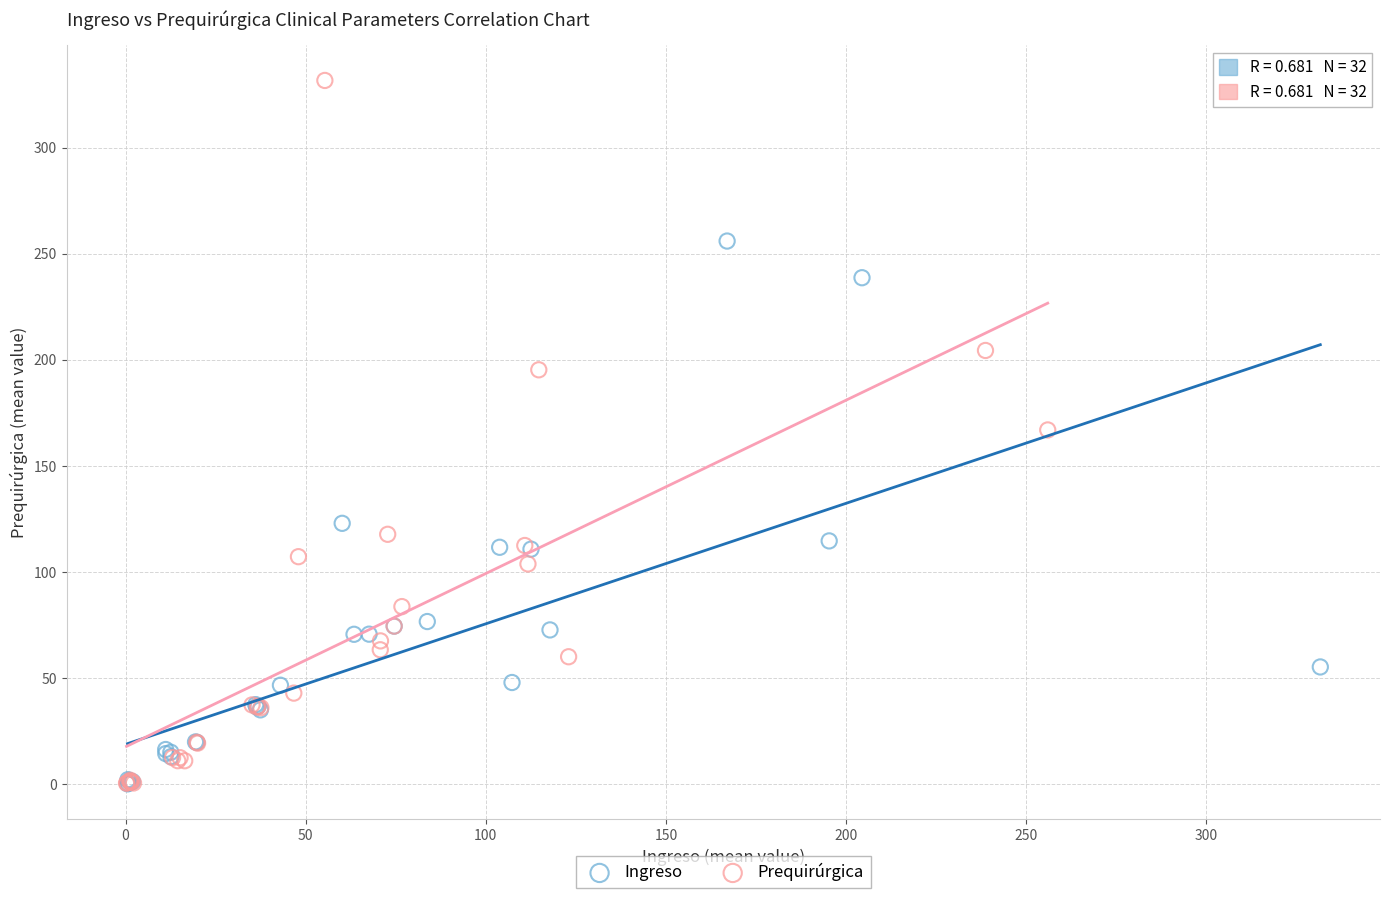

Which series contains the highest Y value?

Prequirúrgica